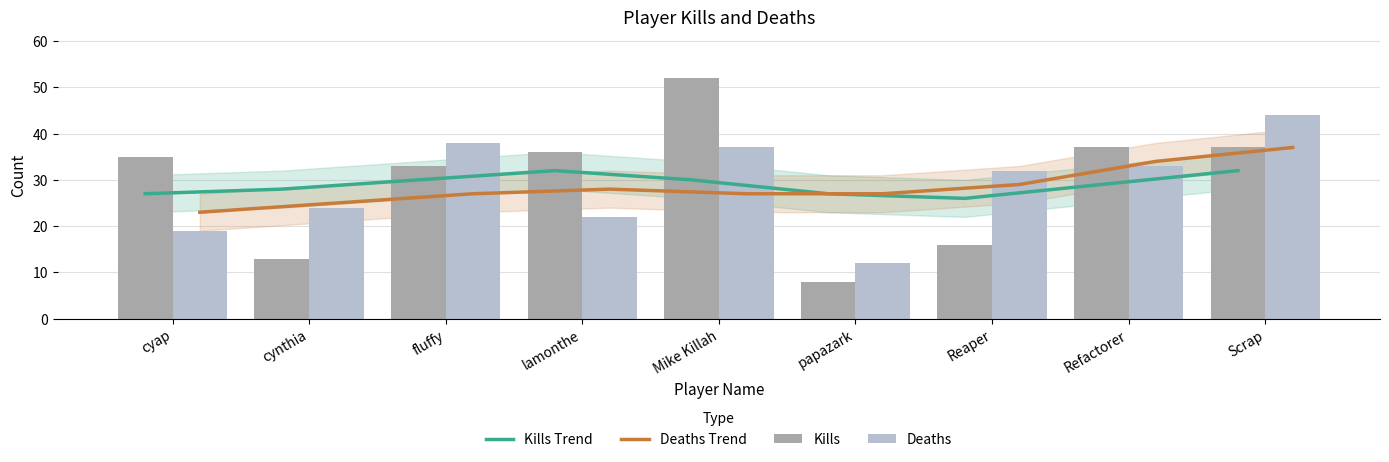

Where is Deaths nearest to the value 28?

cynthia